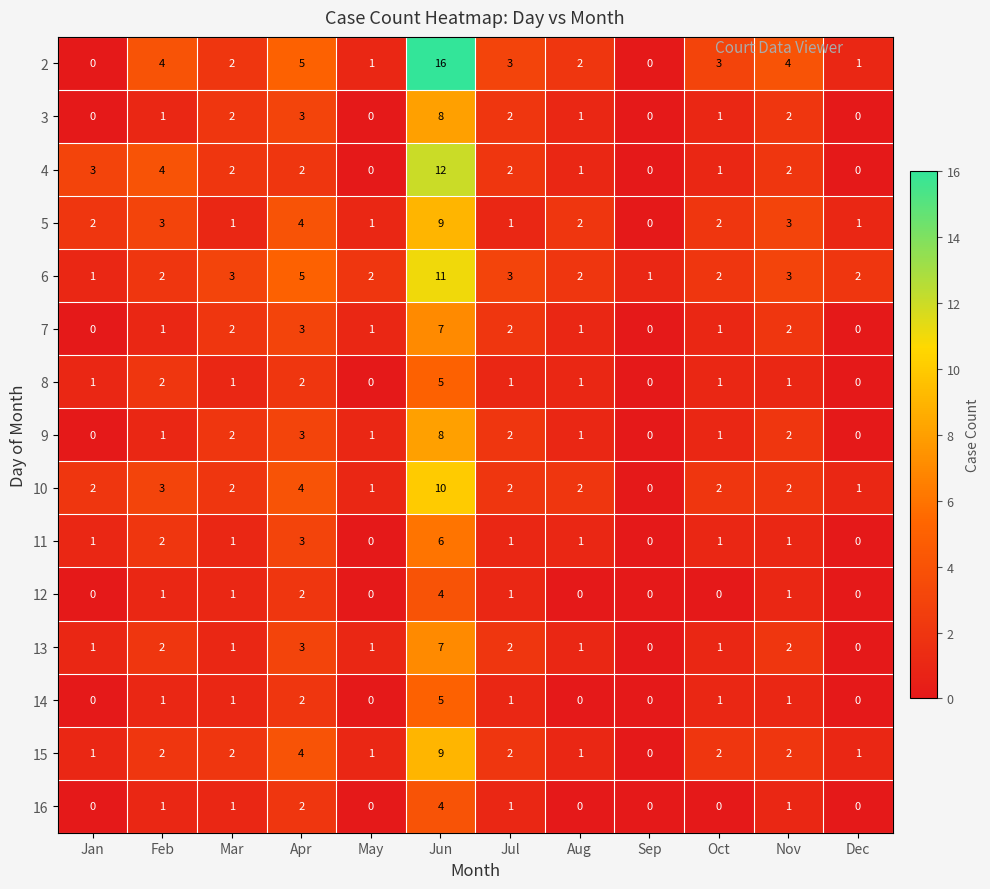

Count the 3 values in the range 0 to 2.

10